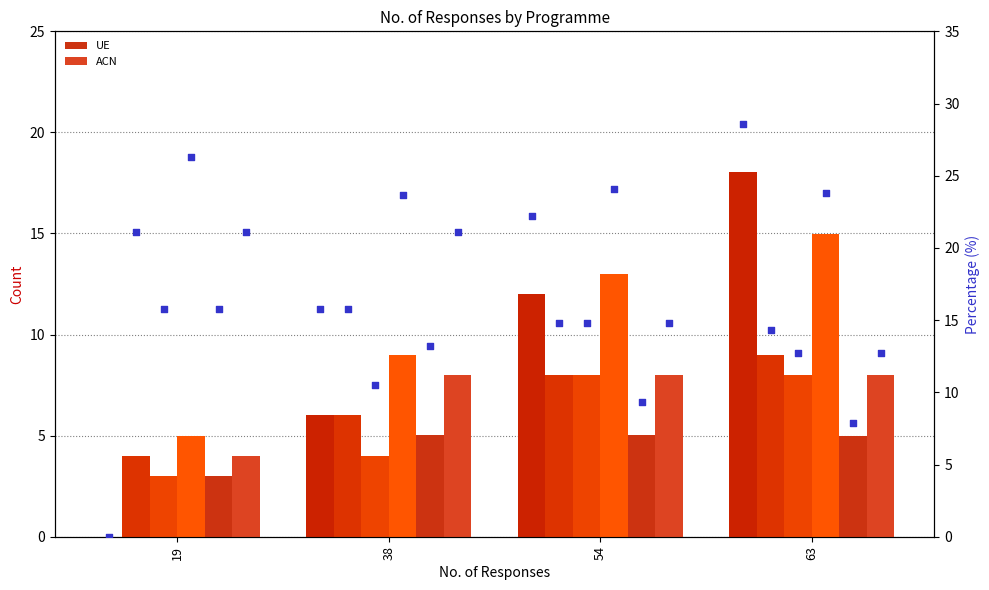

Which series has the largest total across all categories?

SA